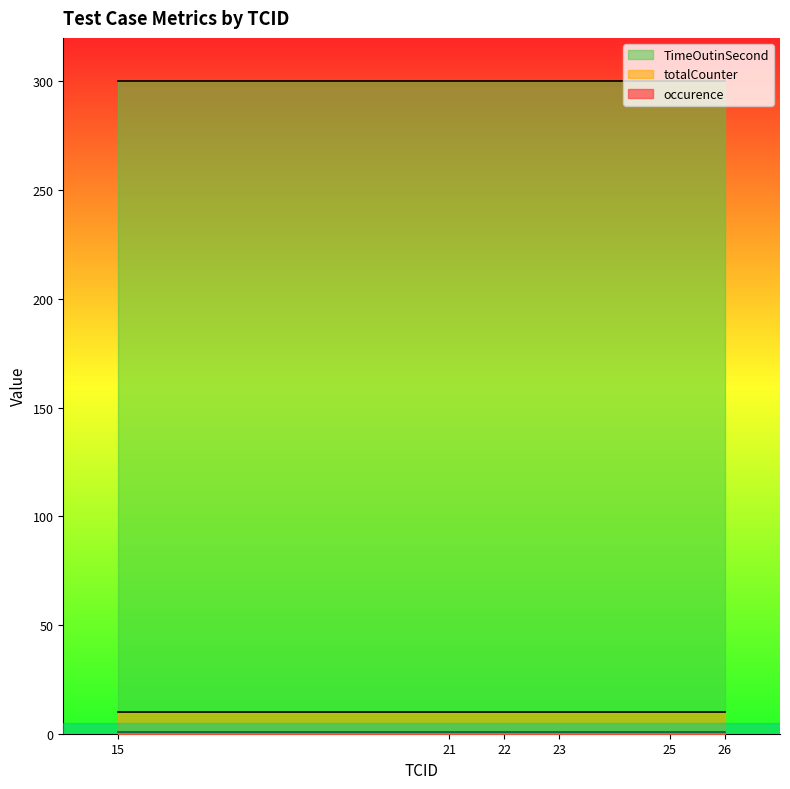

Where is TimeOutinSecond nearest to the value 300?

15